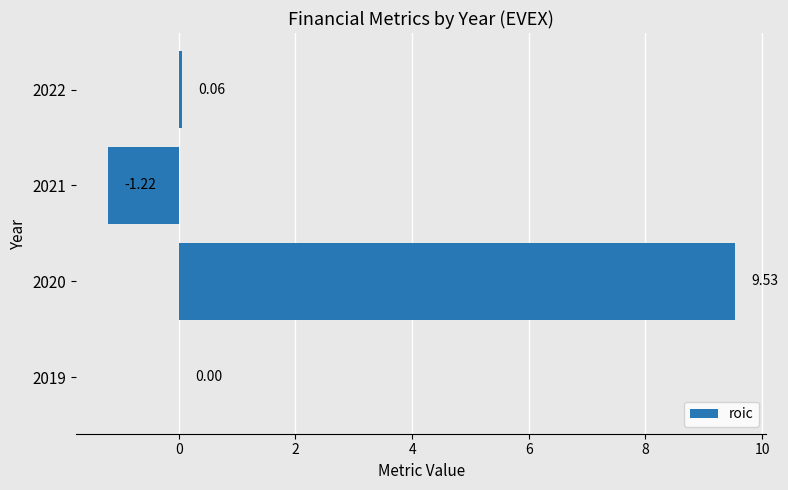

What is the sum of the values at 2021 and 2020?

8.3